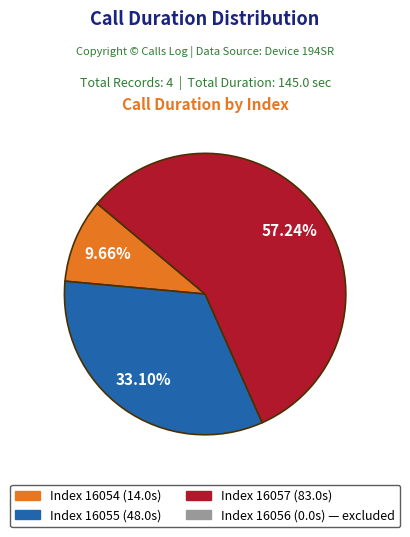

Does any single category account for the majority?

Yes